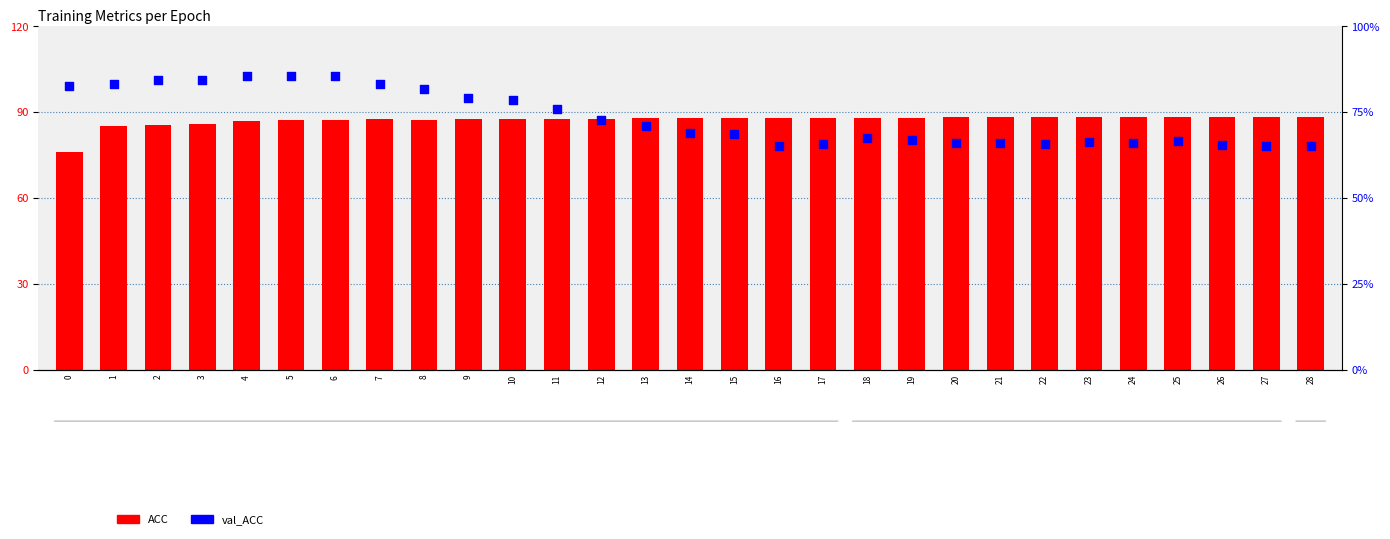

Which series contains the highest Y value?

ACC